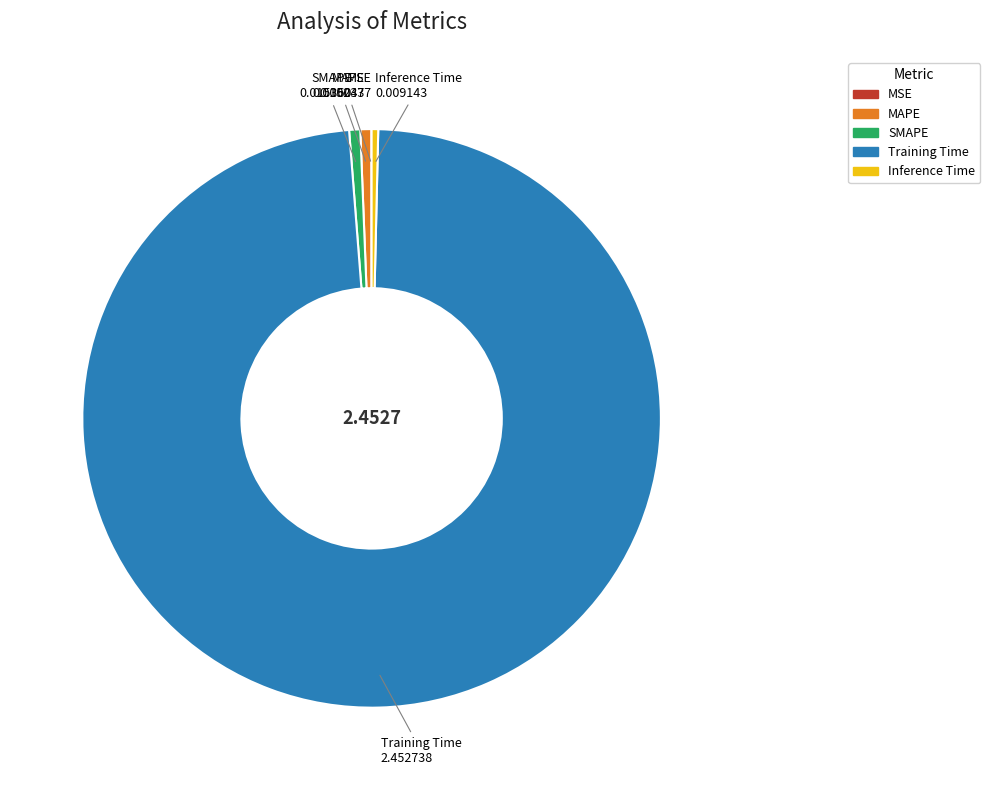

Which category has the biggest portion of the pie?

Training Time